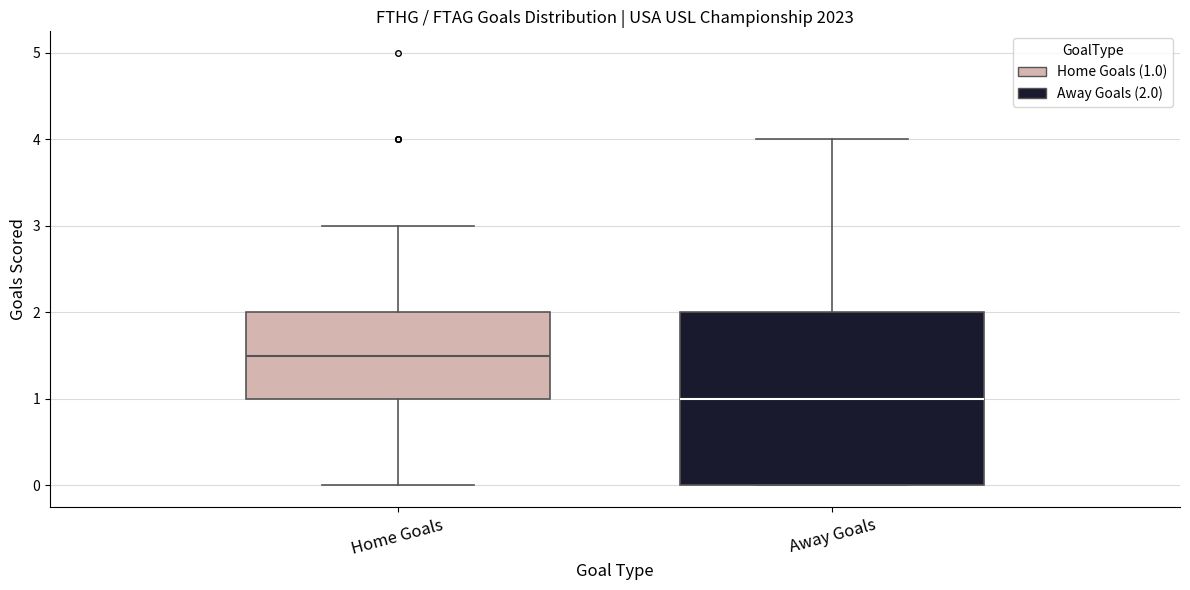

Reading left to right, transcribe this box plot: for each box, give where its median line is, the range the box spans, and where its two whiskers end, as read against the y-axis. The values are not printed on the chart, so give them approximately, as read against the axis.

Home Goals: median 1.5, box 1.0 to 2.0, whiskers 0.0 to 3.0
Away Goals: median 1.0, box 0.0 to 2.0, whiskers 0.0 to 4.0